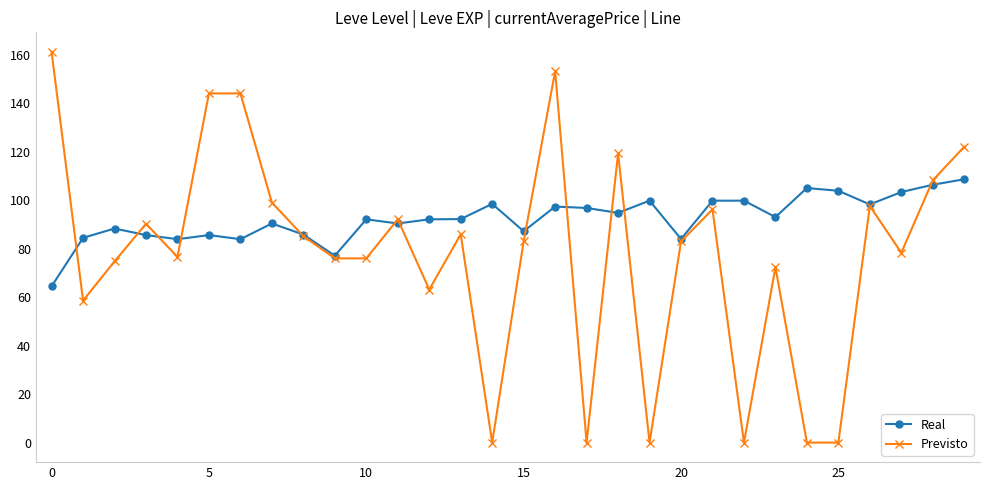

Does the chart have visible grid lines?

No